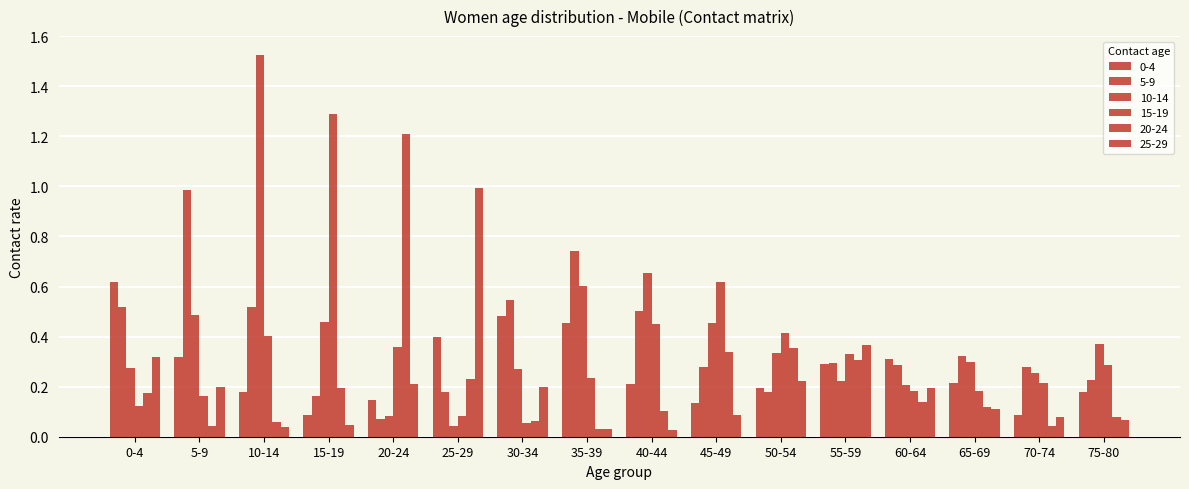

Between 15-19 and 65-69, which series saw the biggest shift?

15-19